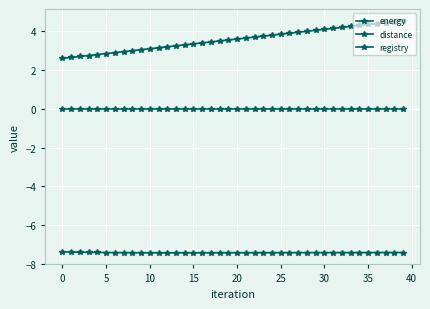

What is the sum of all distance values?

143.0